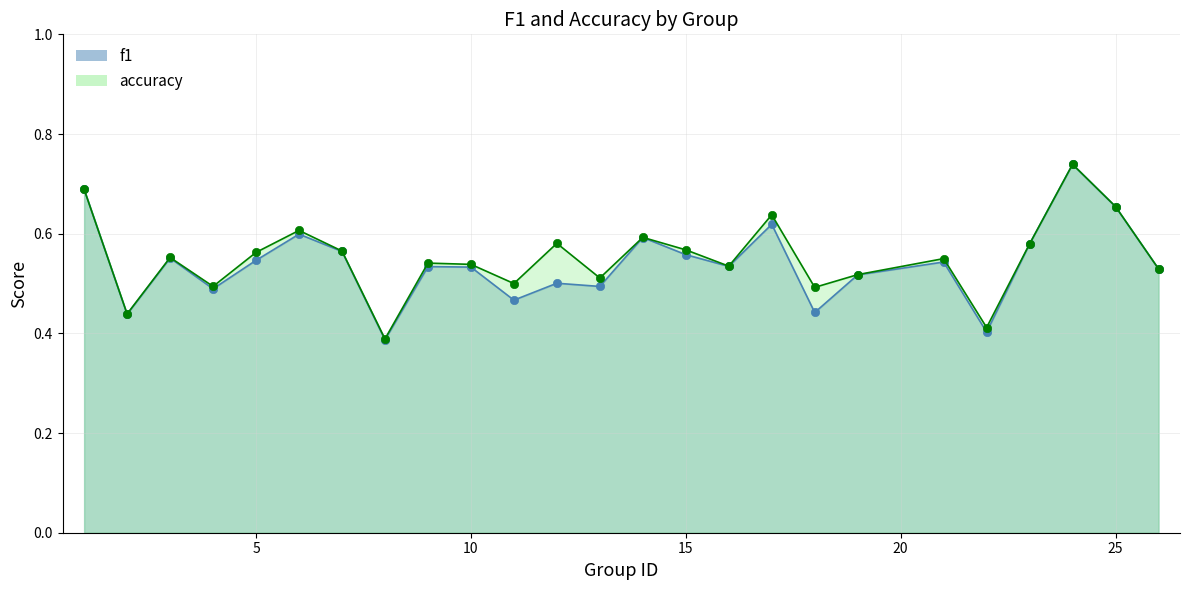

At 9, list the series in order from largest to smallest.

accuracy, f1